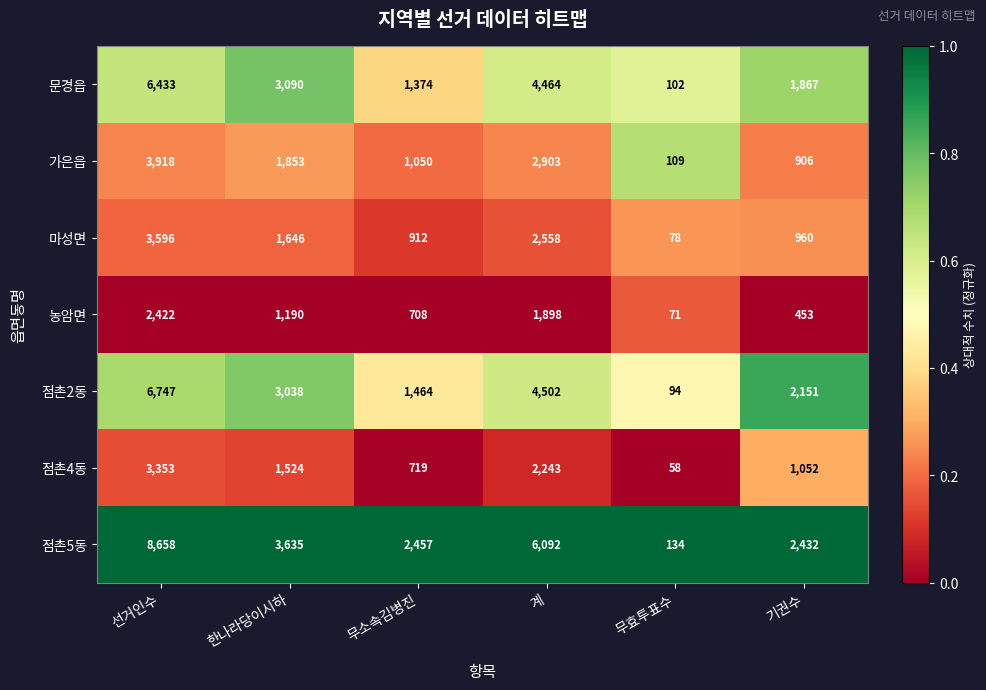

What is the spread (max minus min) of values at 한나라당이시하?

2445